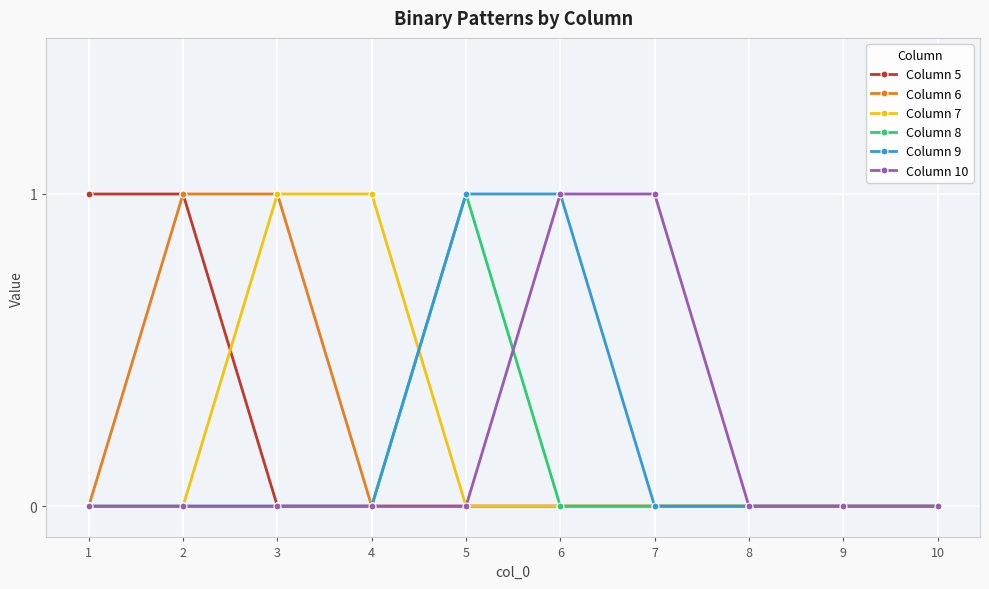

Is the value of Column 9 at 5 greater than the value of Column 10 at 4?

Yes